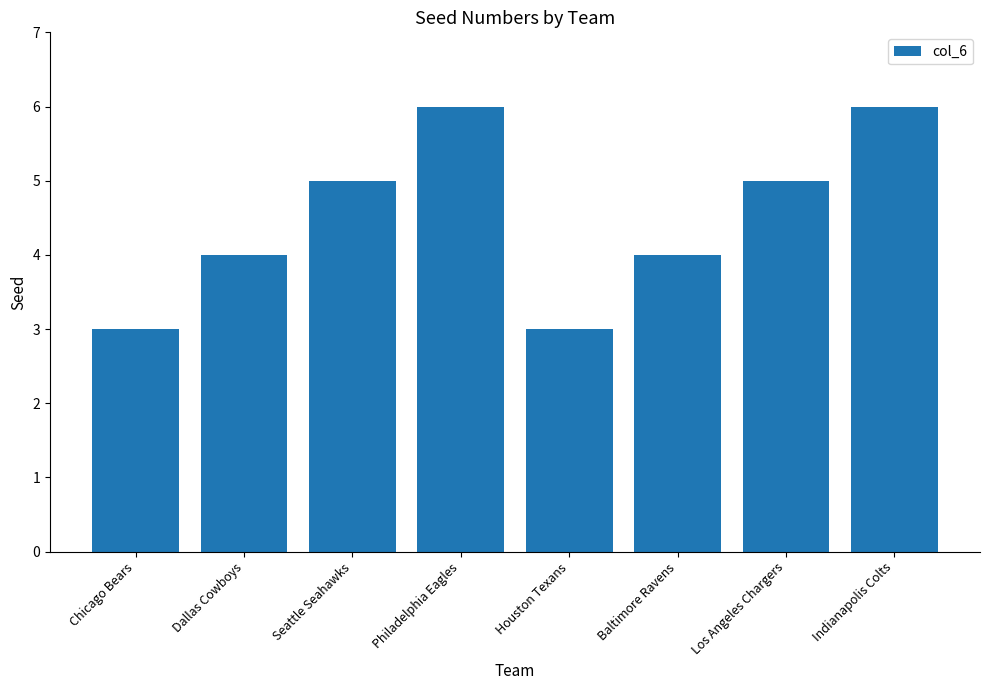

Approximately how many times larger is the value at Seattle Seahawks compared to Los Angeles Chargers?

1.0